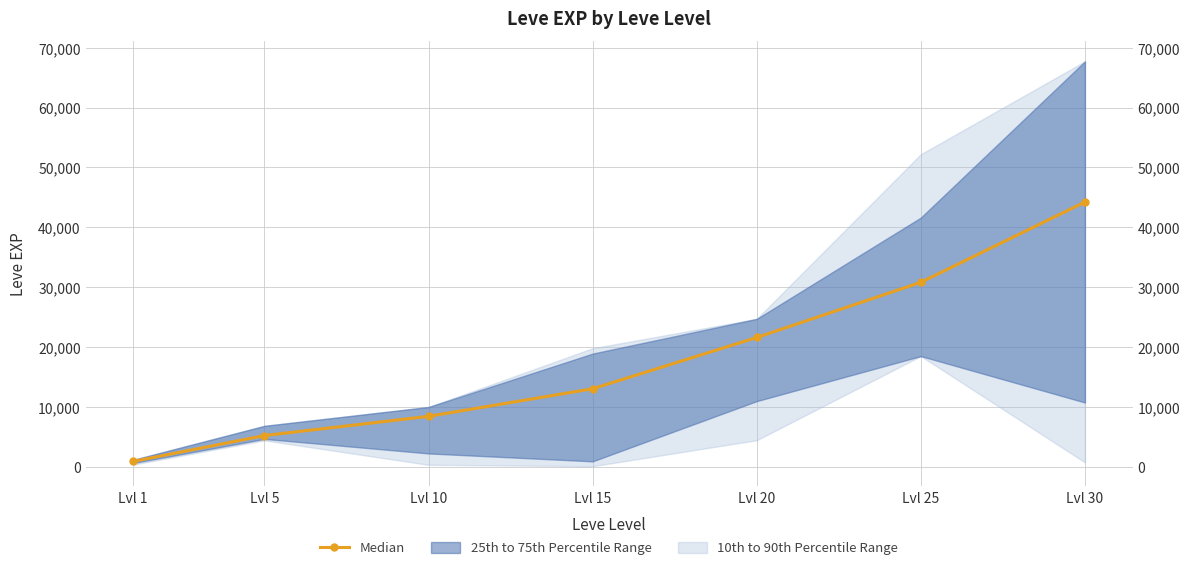

Reading right to left, list all the values displayed in this chart.

Lvl 30=44230	Lvl 25=30820	Lvl 20=21600	Lvl 15=13040	Lvl 10=8430	Lvl 5=5220	Lvl 1=900